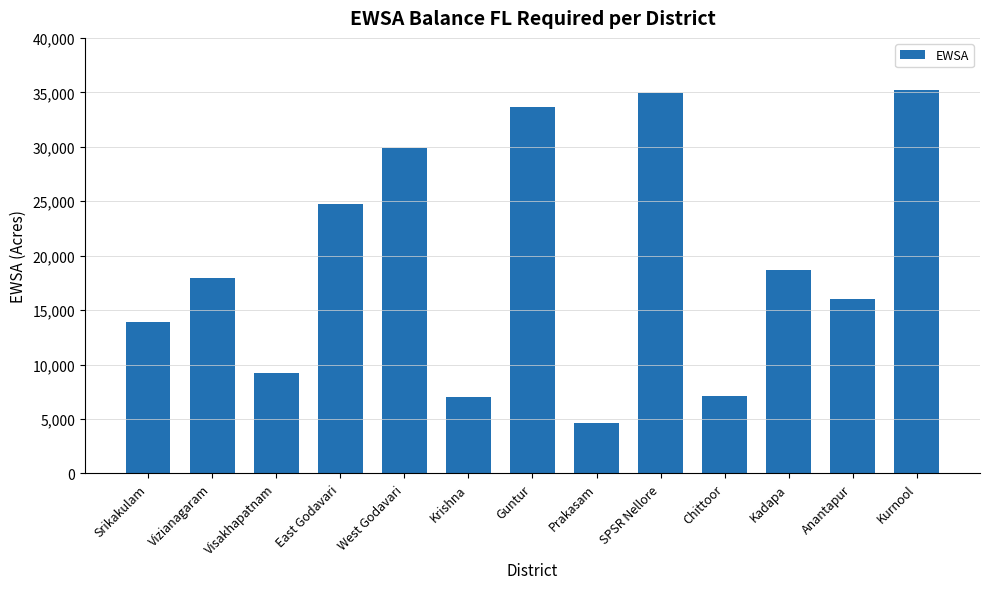

What is the average value?

19466.9